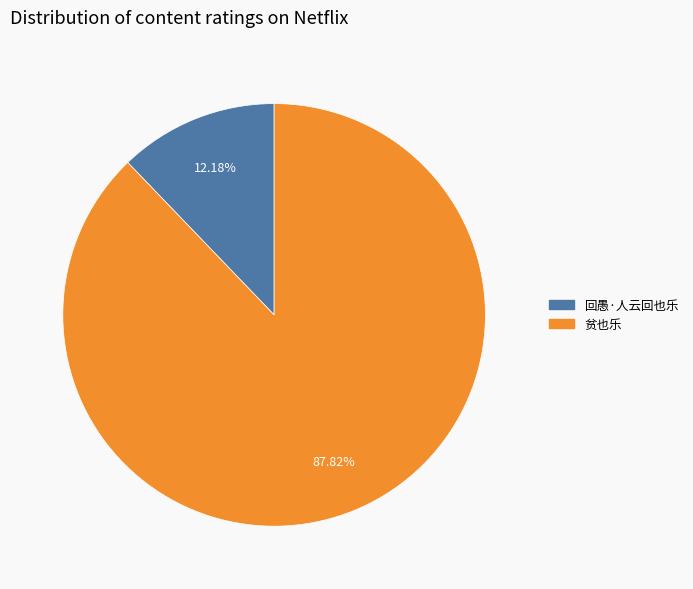

To the nearest percent, what is the difference between the largest and smallest slice percentages?

76%